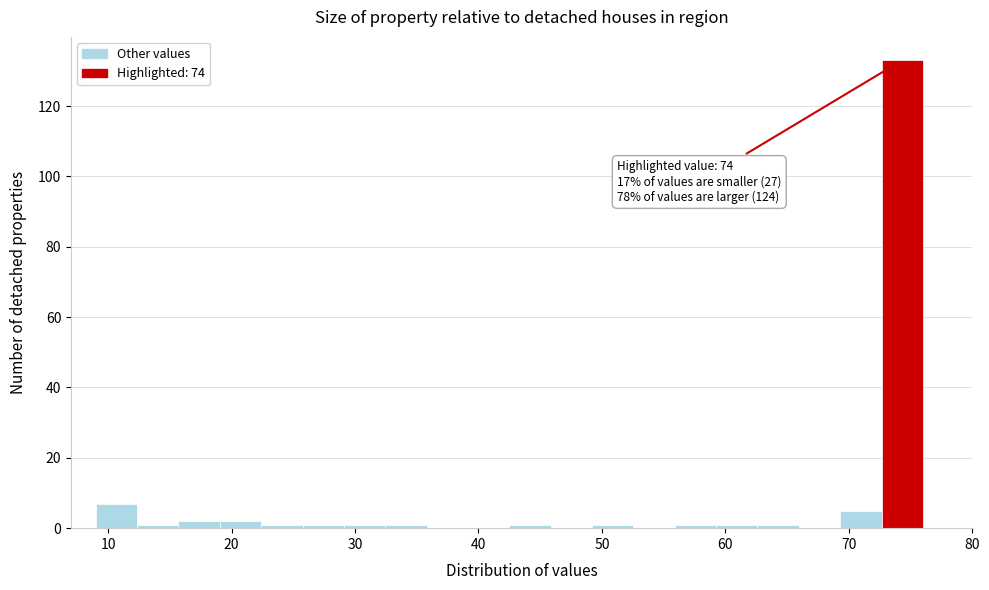

Read against the x-axis, roughly where is the centre of the tallest bar?

74